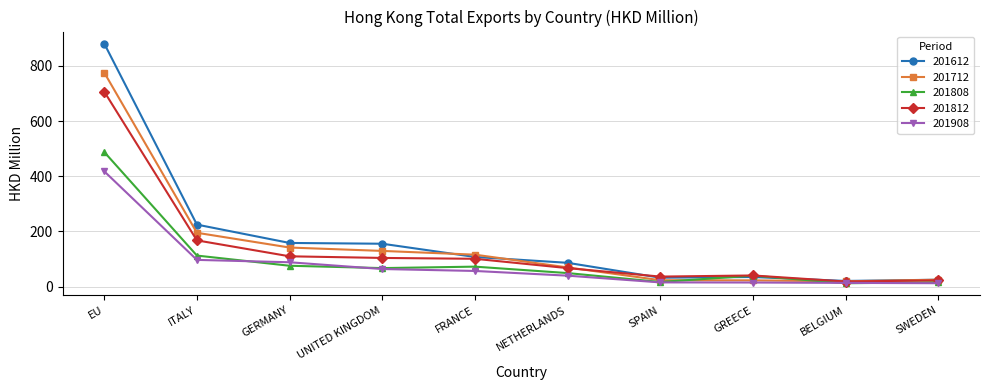

Between ITALY and BELGIUM, which series saw the biggest shift?

201612